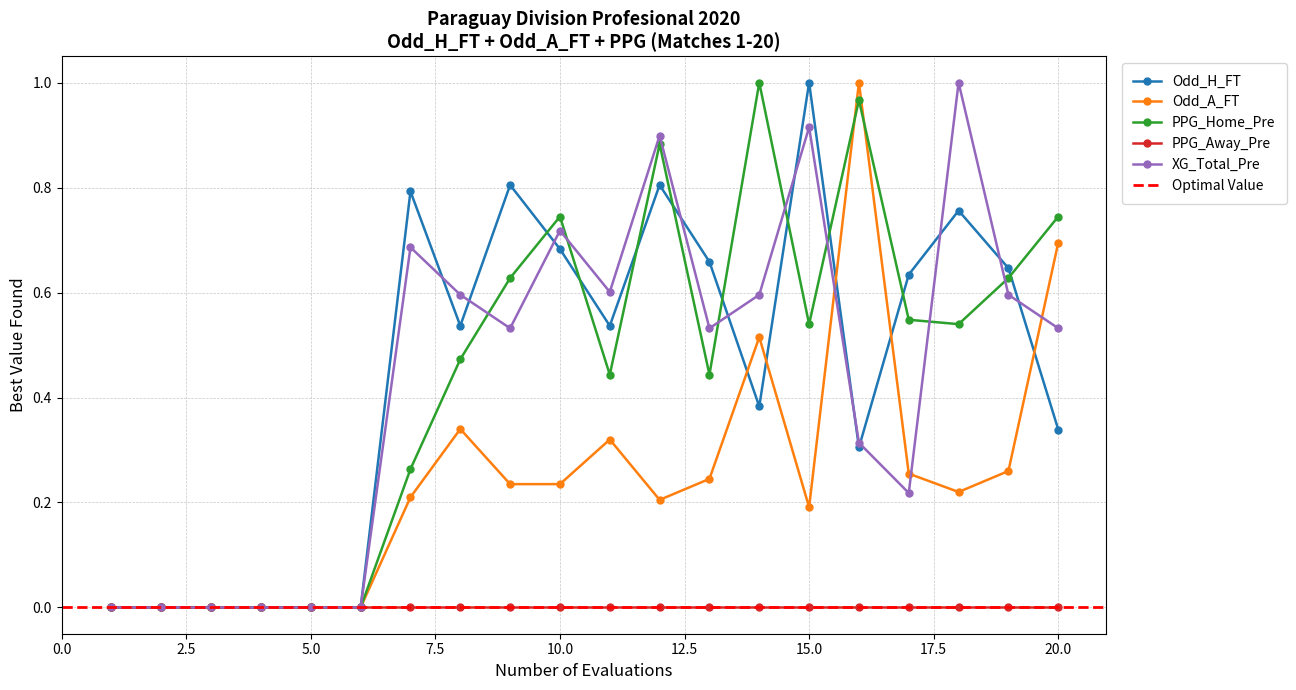

What is the difference between the second highest and second lowest values in the PPG_Home_Pre series?

1.0